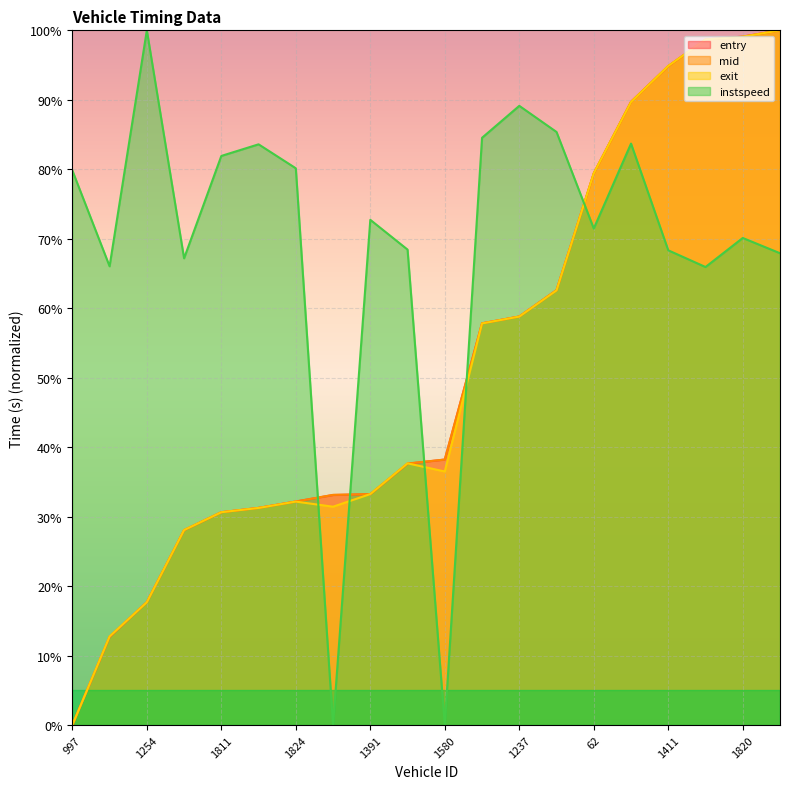

What is the sum of all instspeed values?

1386.4